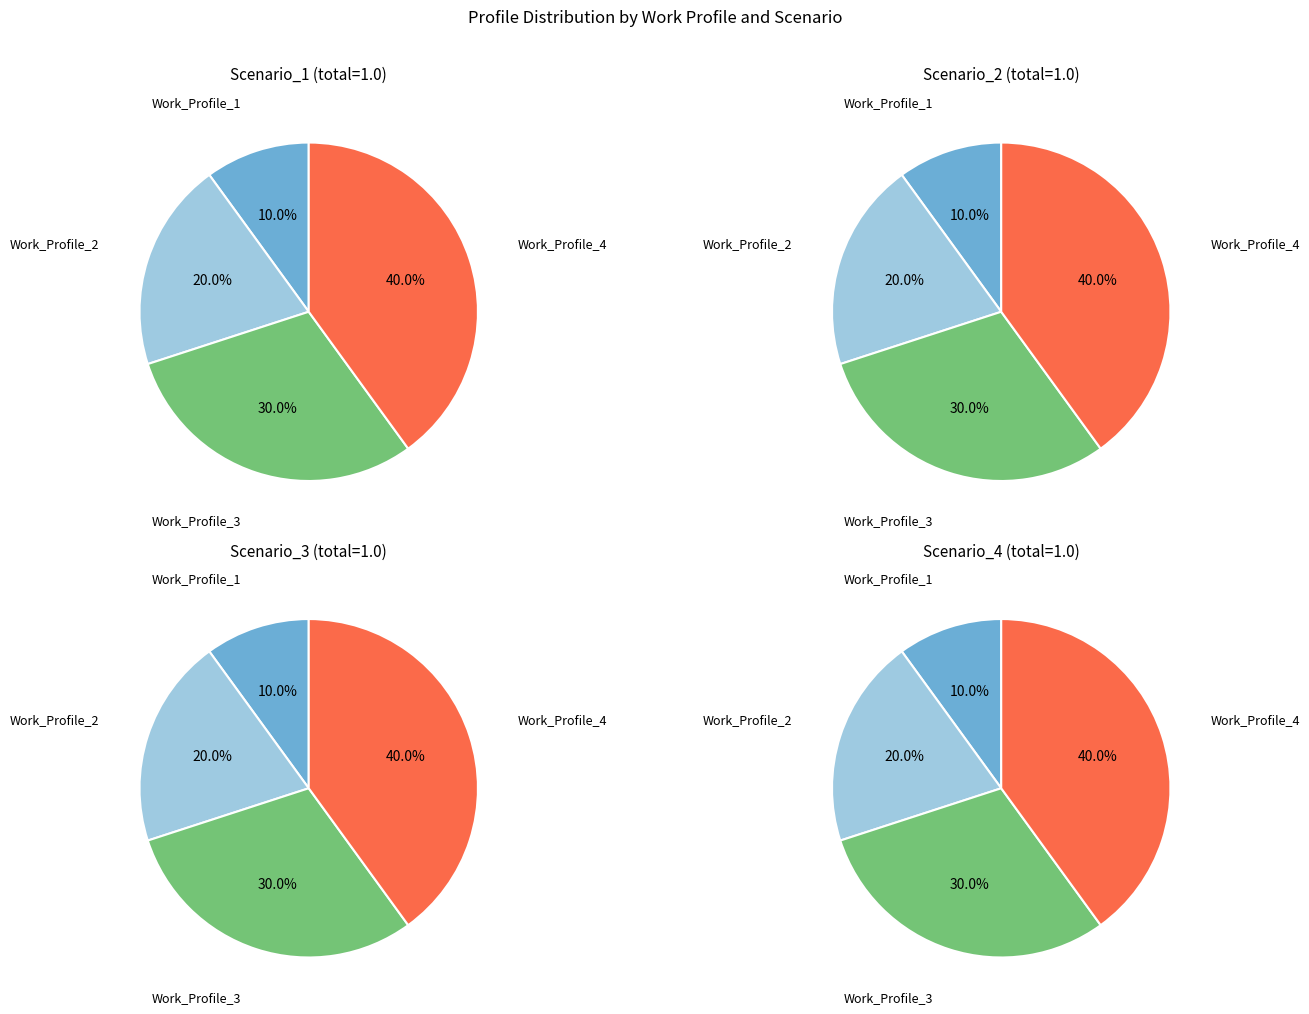

To the nearest percent, what portion does Work_Profile_4 represent?

40%